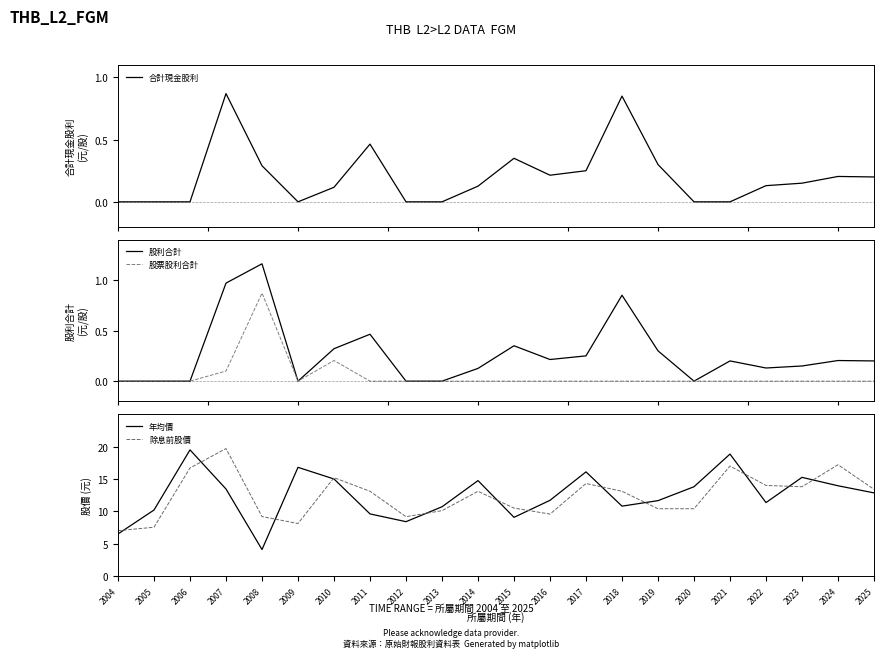

At which label does 除息前股價 reach its minimum?

2004